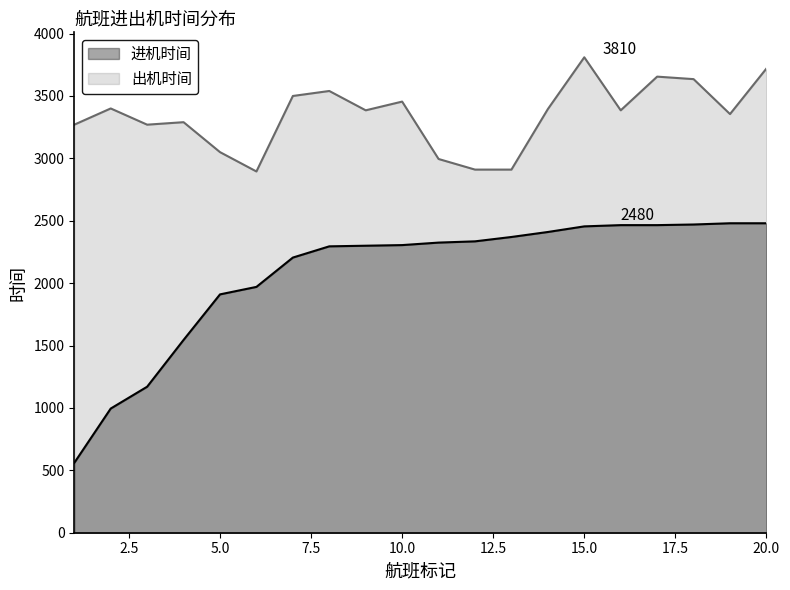

How many lines are shown in the chart?

2